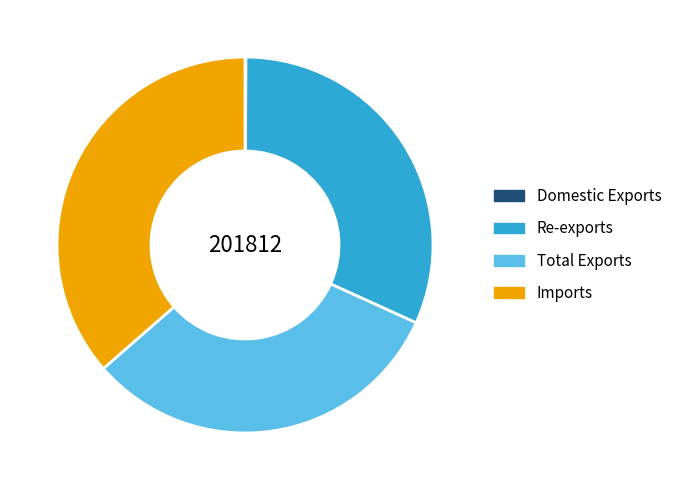

Does any single category account for the majority?

No